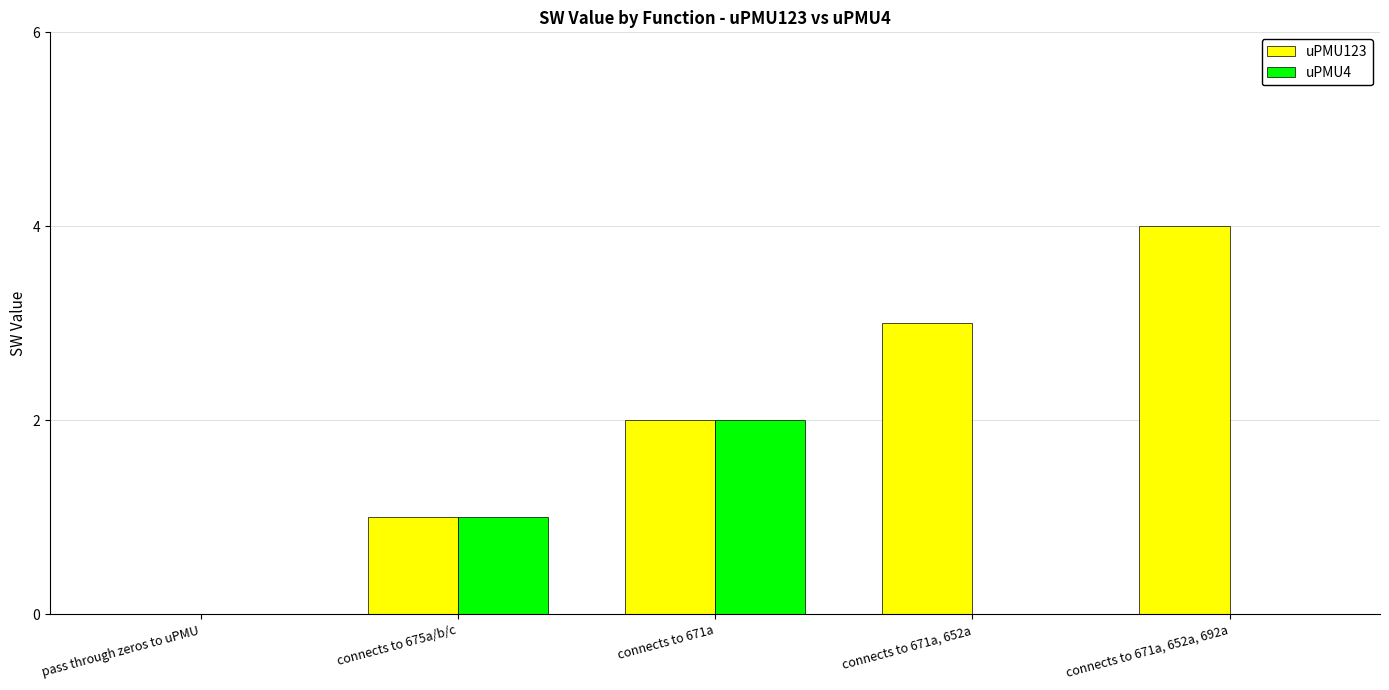

Reading left to right, what are all the values shown in this chart?

uPMU123: 0	1	2	3	4
uPMU4: 0	1	2	0	0